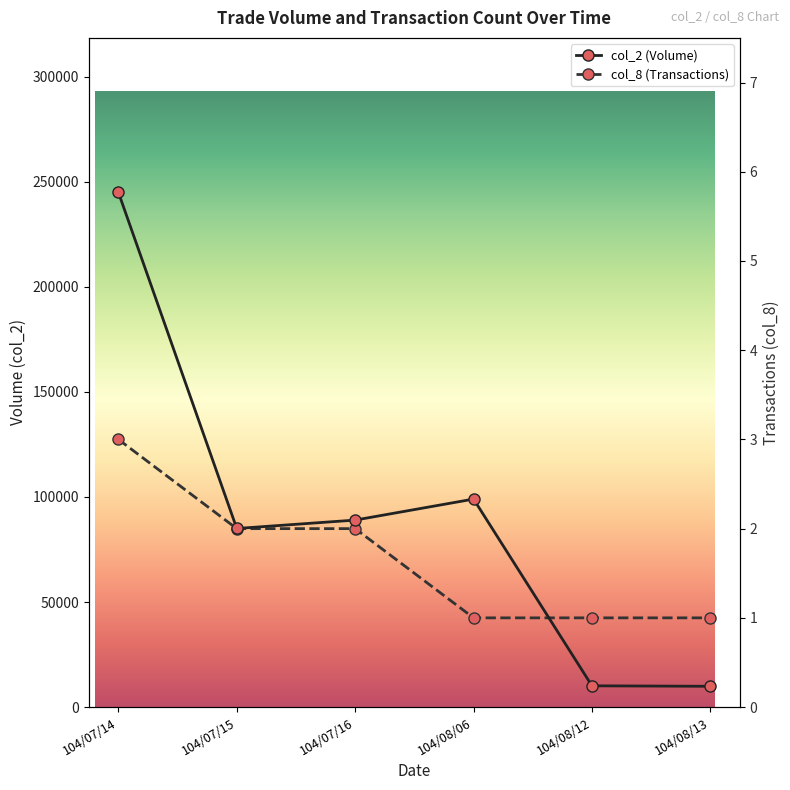

True or false: col_2 (Volume) has more than 0 interior local peaks.

True